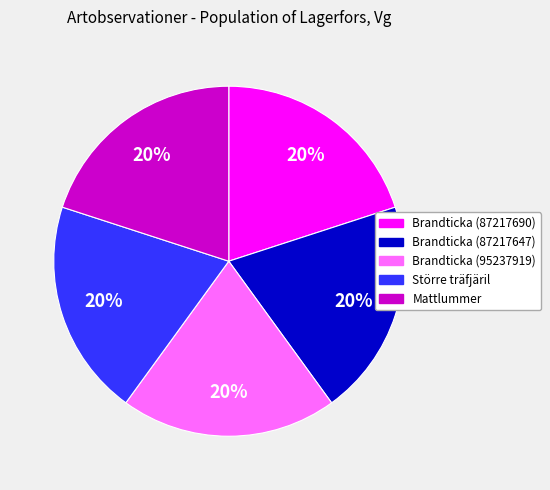

Is it true that Större träfjäril is 13% of the pie?

False